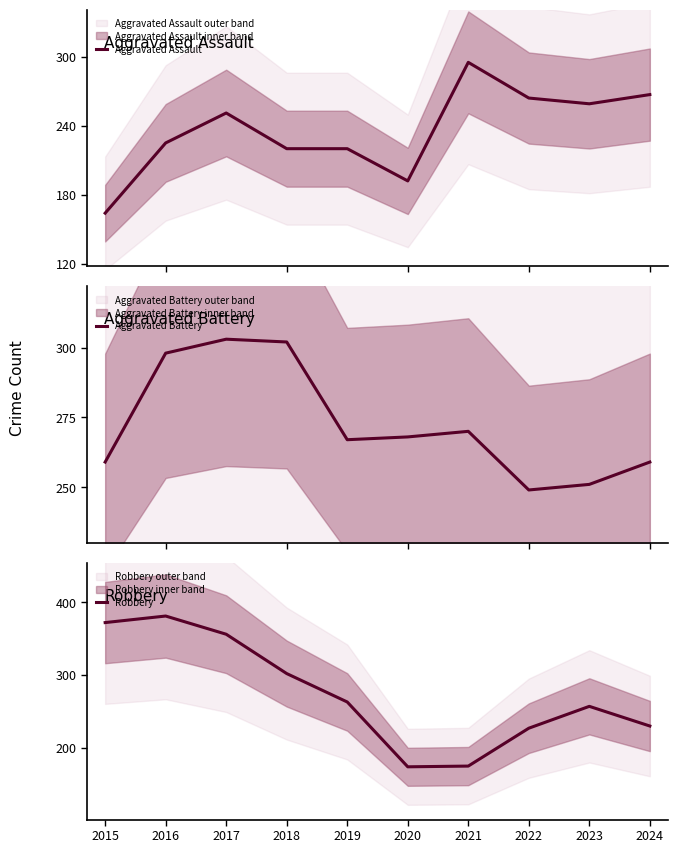

Which series ends up on top after the final intersection of Robbery and Aggravated Battery?

Aggravated Battery